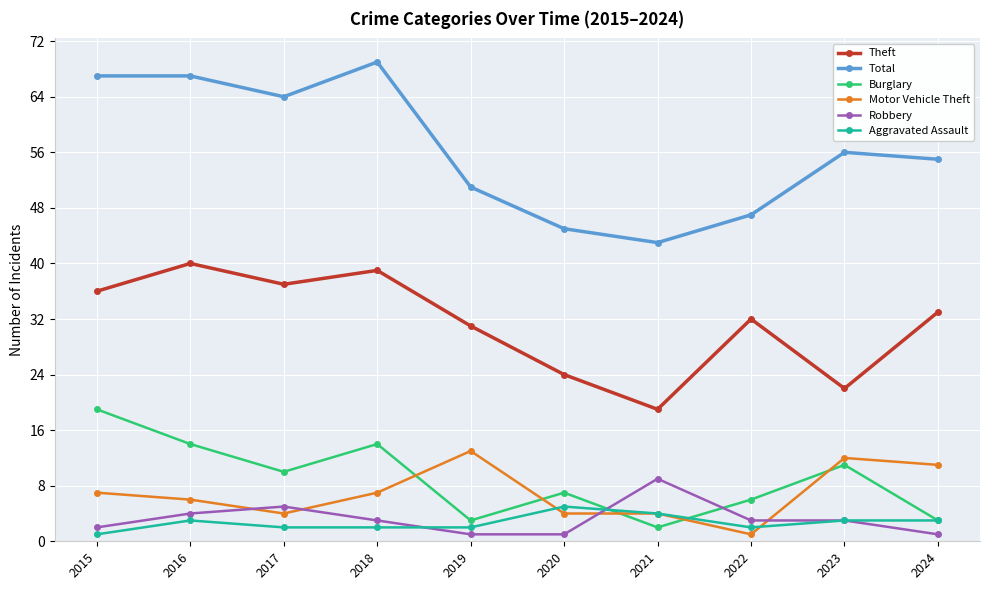

Which series has the largest range (max minus min)?

Total